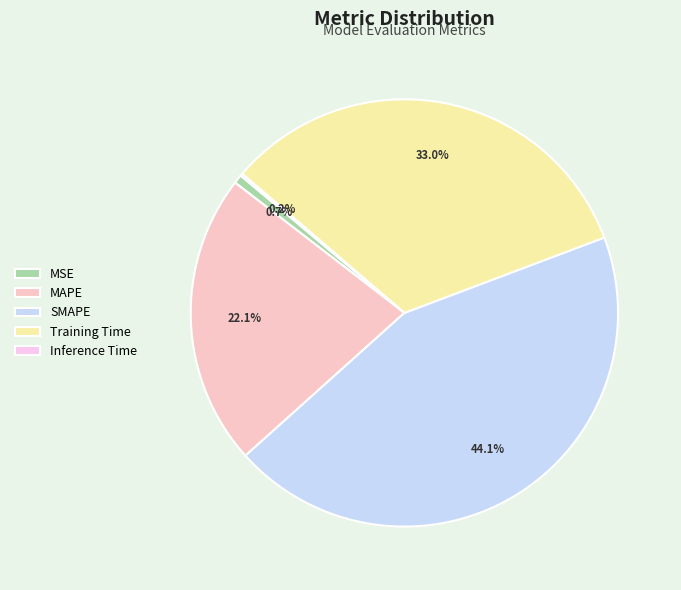

What percentage is the Training Time slice, to the nearest percent?

33%